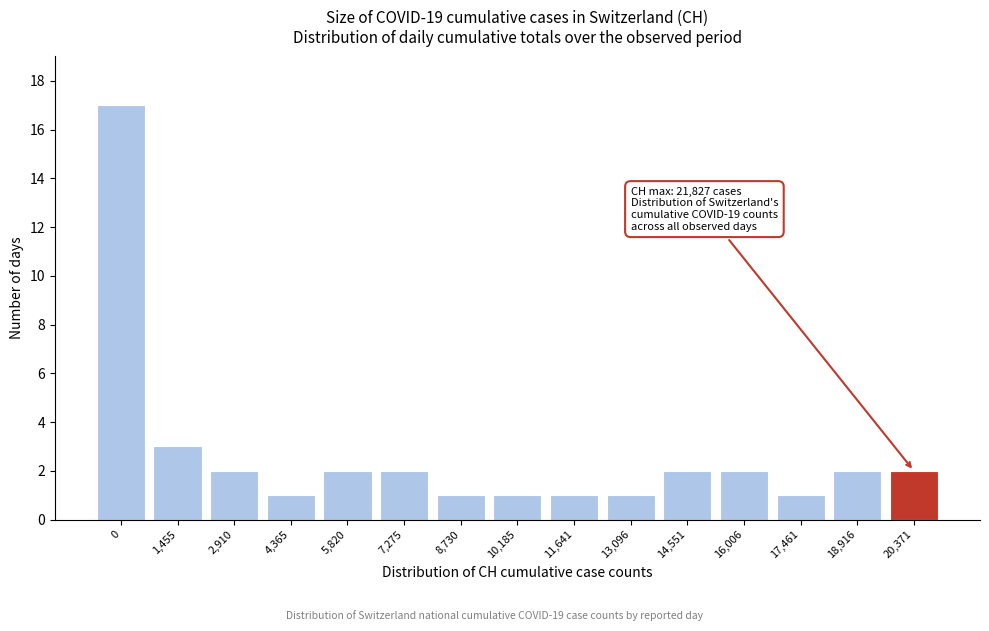

Reading left to right, extract all data points from this chart.

17	3	2	1	2	2	1	1	1	1	2	2	1	2	2